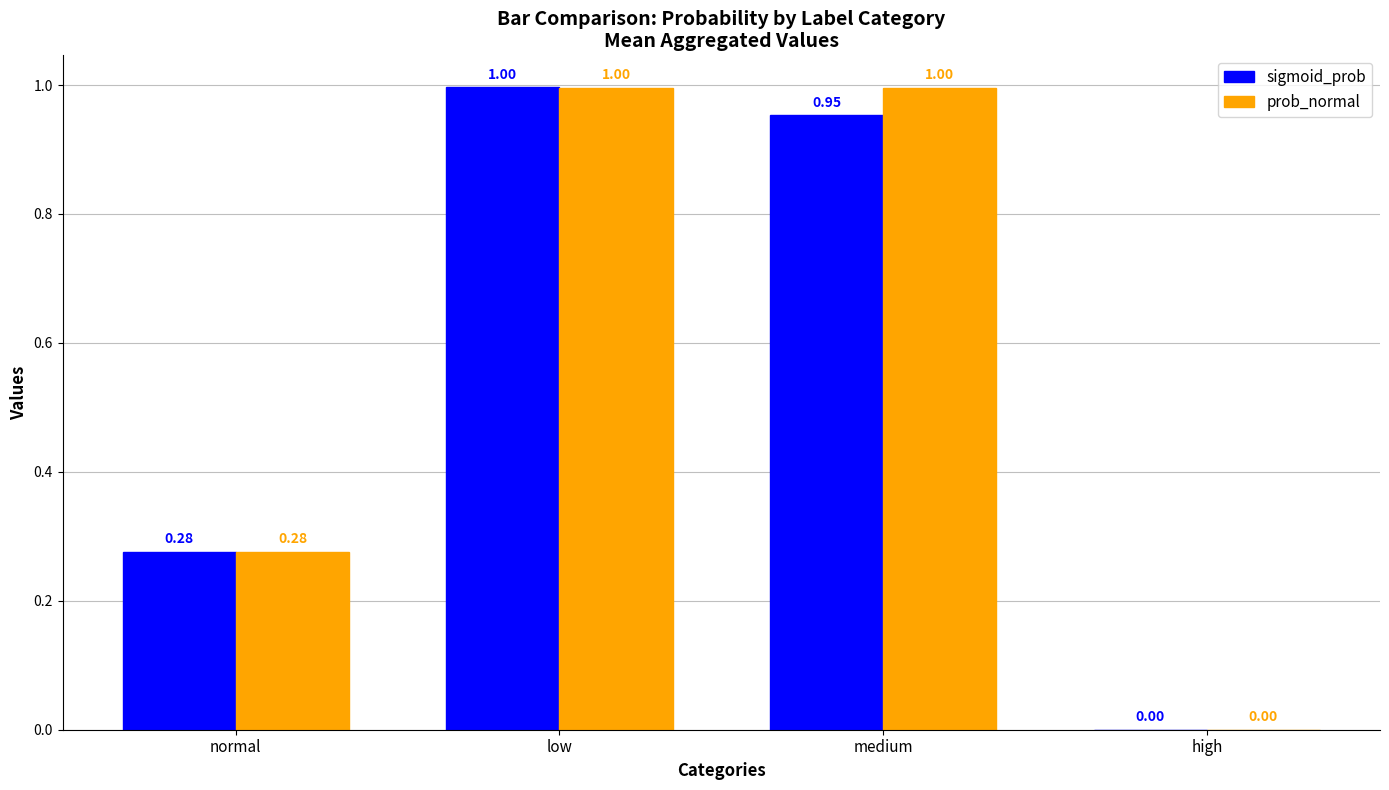

What is the sum of all prob_normal values?

2.3